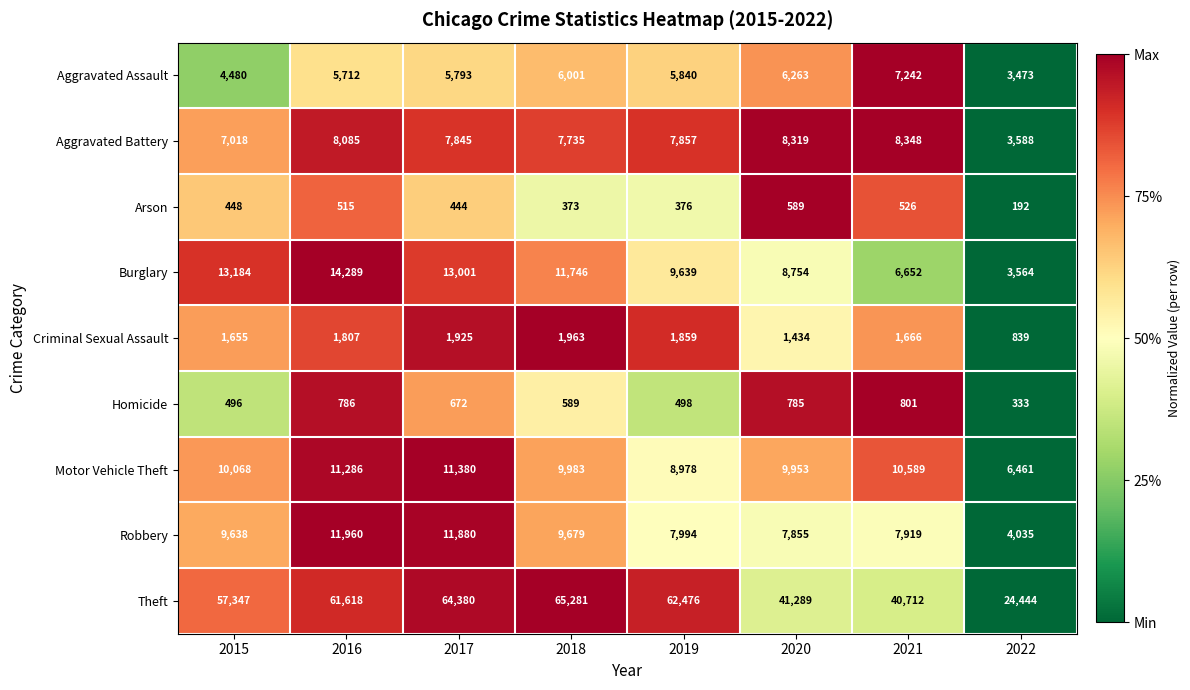

Which series changed the most between 2015 and 2020?

Theft